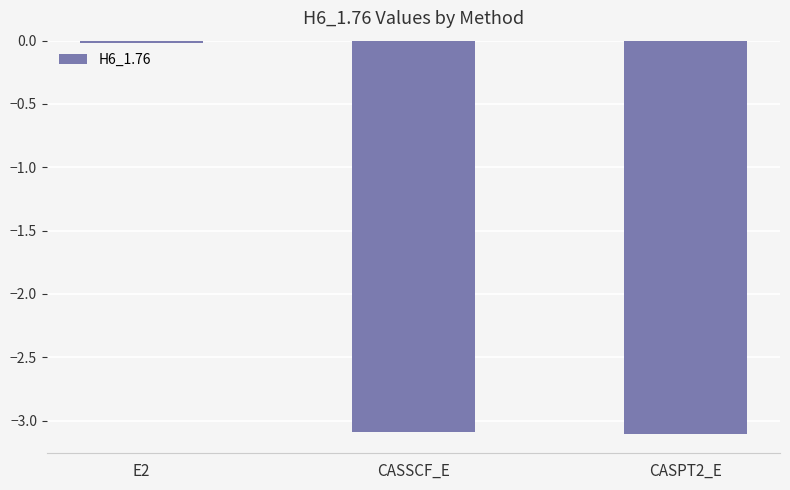

True or false: the data shows -3.1 at CASPT2_E.

True